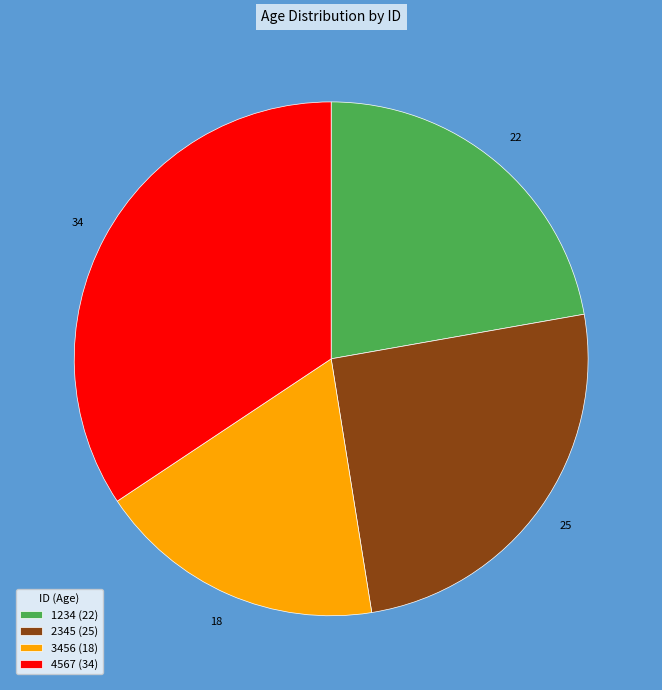

Is the sum of 1234 (22) and 3456 (18) greater than half?

No